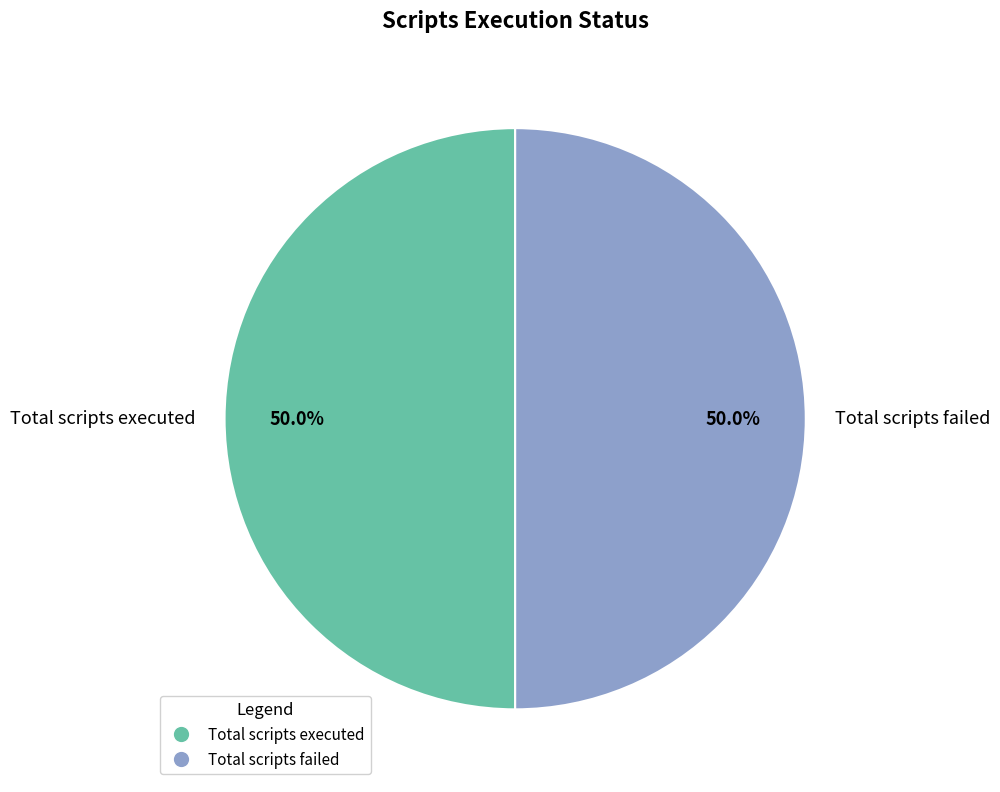

What is the ratio of the value at Total scripts executed to the value at Total scripts failed?

1.0